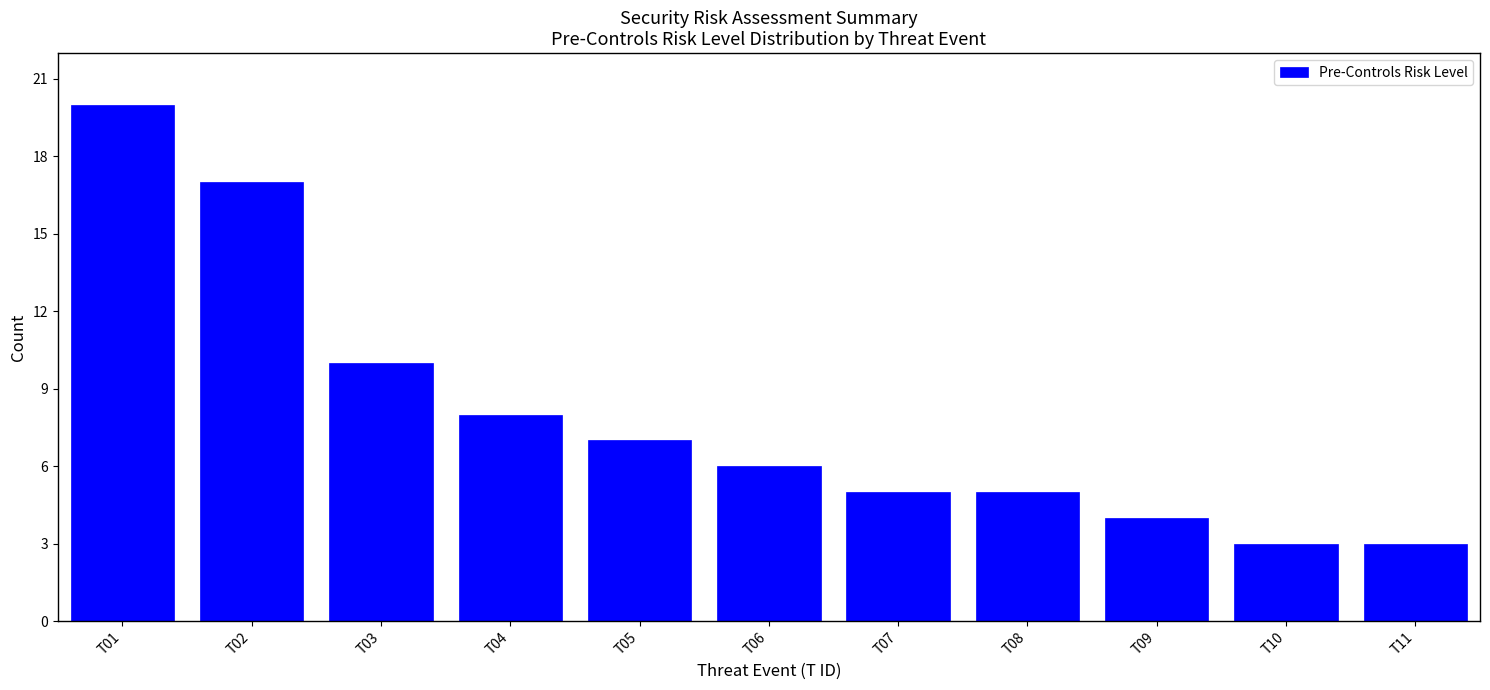

Reading left to right, what are all the values shown in this chart?

20	17	10	8	7	6	5	5	4	3	3